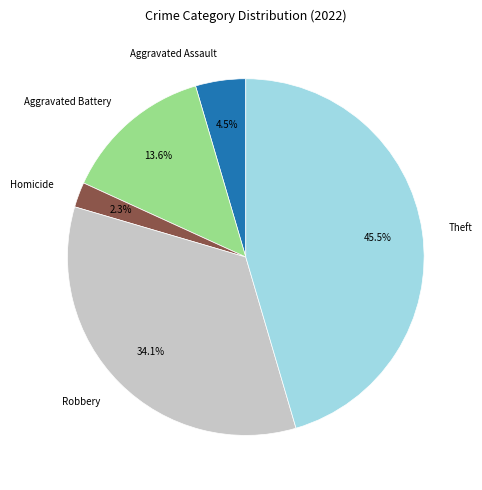

How much of the chart is everything except Aggravated Assault?

95.5%